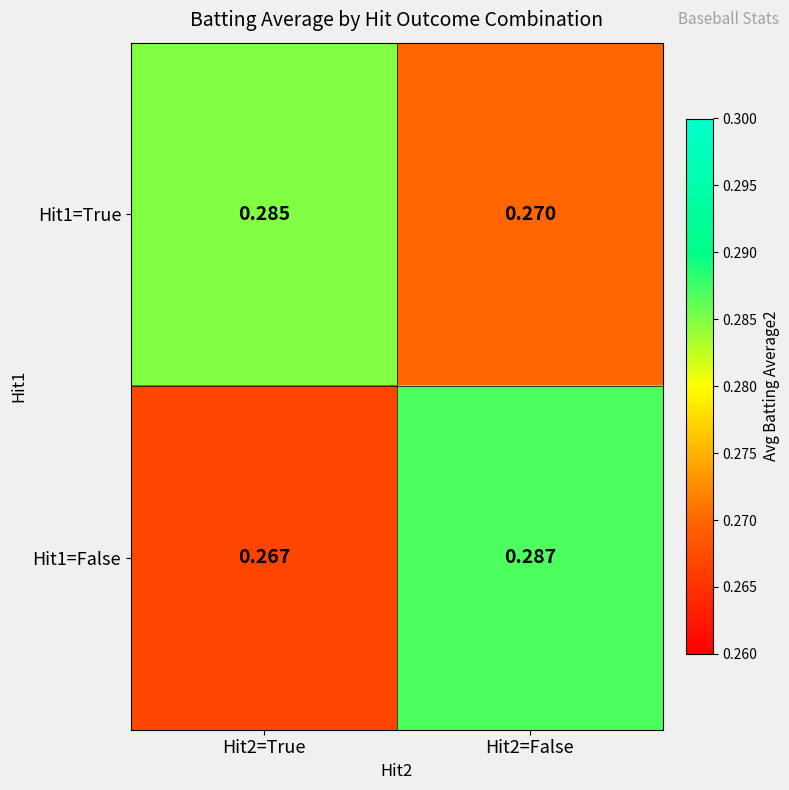

At which category is the sum across all series the highest?

Hit2=False